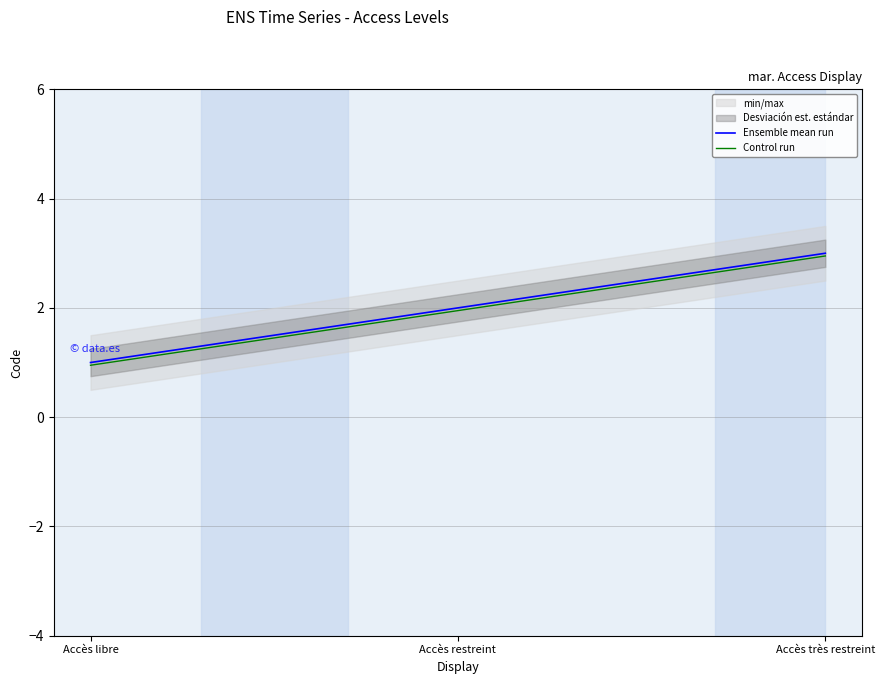

Rank the categories by Control run value from lowest to highest.

Accès libre, Accès restreint, Accès très restreint